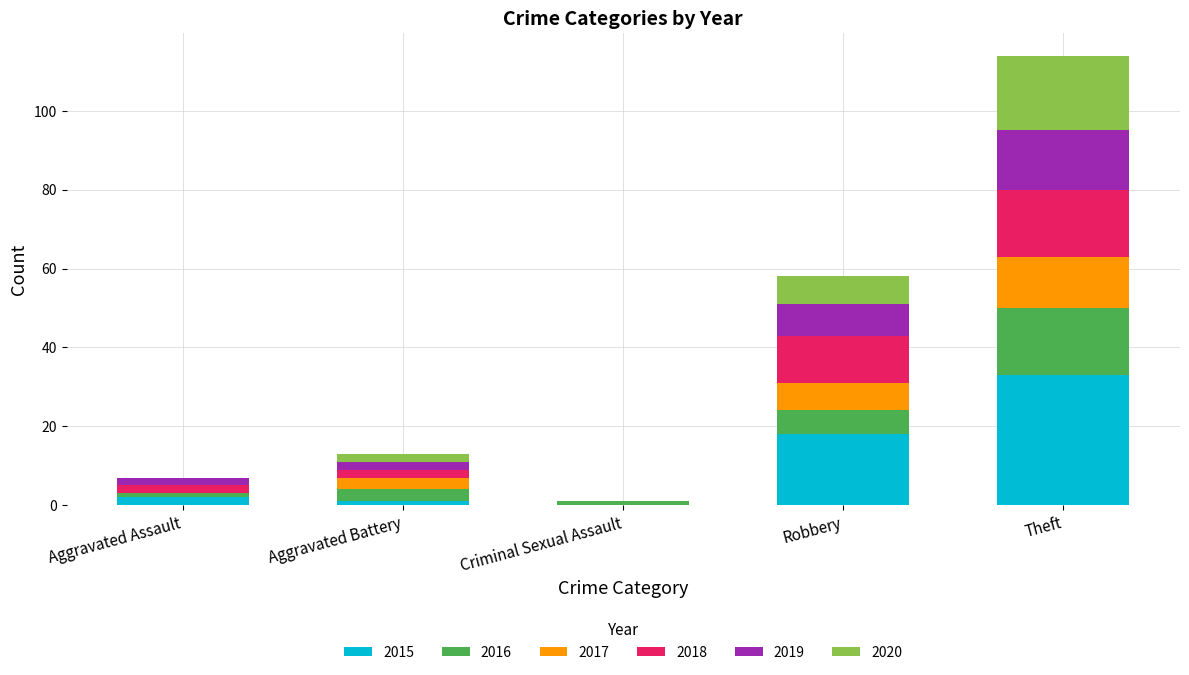

The value of 2015 at Robbery is 18. True or false?

True